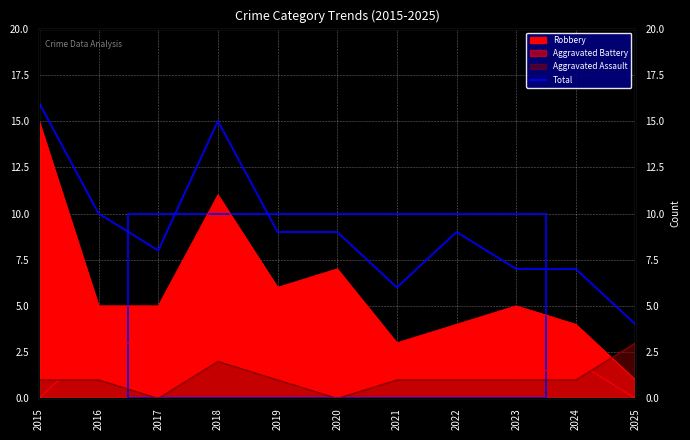

List the labels in order of value, largest first.

2015, 2018, 2016, 2019, 2020, 2022, 2017, 2023, 2024, 2021, 2025